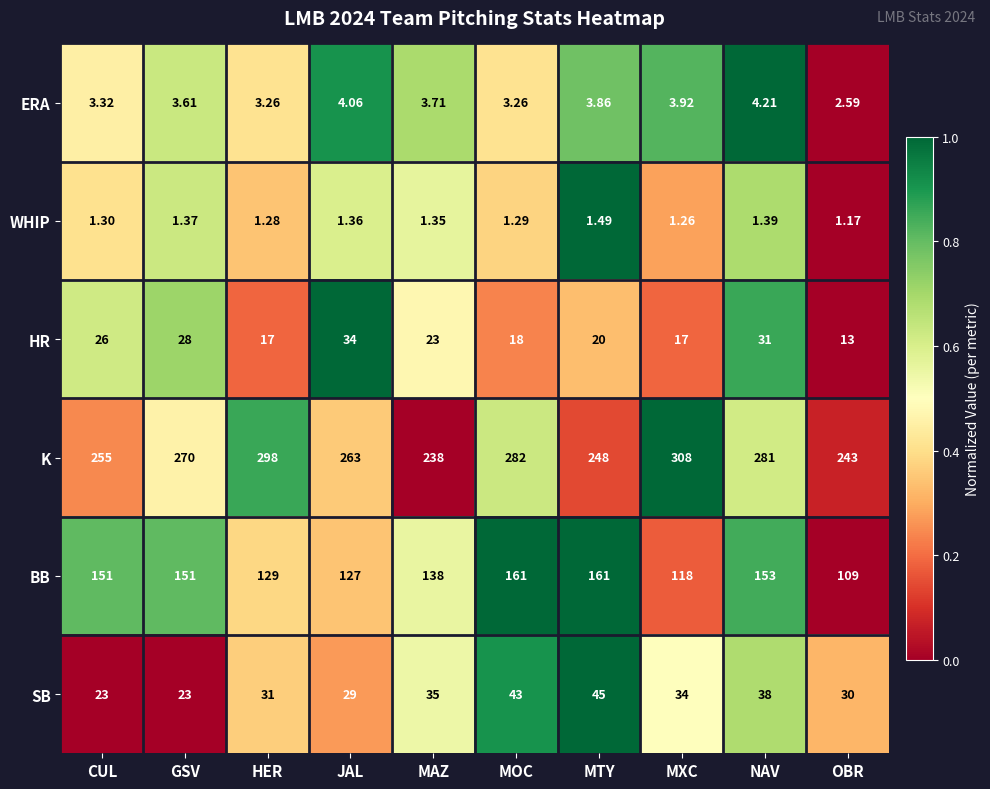

Which series has the widest spread of values?

K